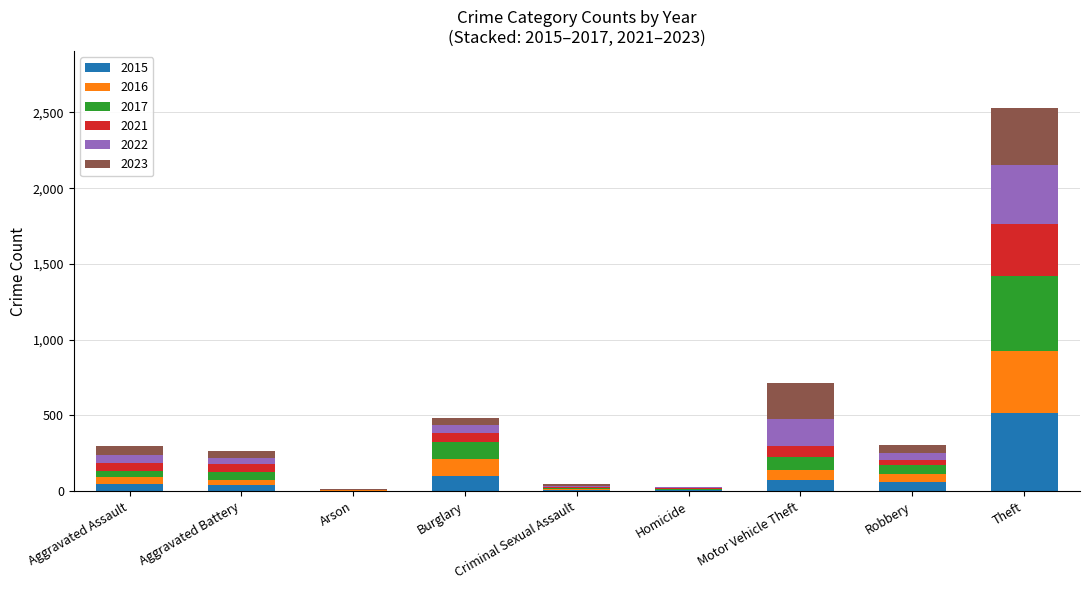

Which category has the highest value in the 2015 series?

Theft